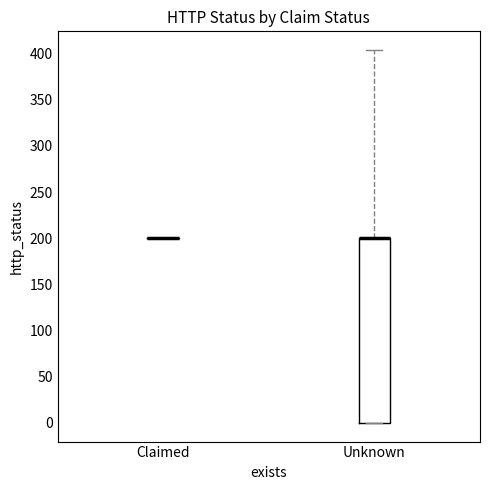

Reading left to right, transcribe this box plot: for each box, give where its median line is, the range the box spans, and where its two whiskers end, as read against the y-axis. The values are not printed on the chart, so give them approximately, as read against the axis.

Claimed: box collapsed to a line at 200, whiskers 200 to 200
Unknown: median 200 (drawn on the box's upper edge), box 0 to 200, whiskers 0 to 405